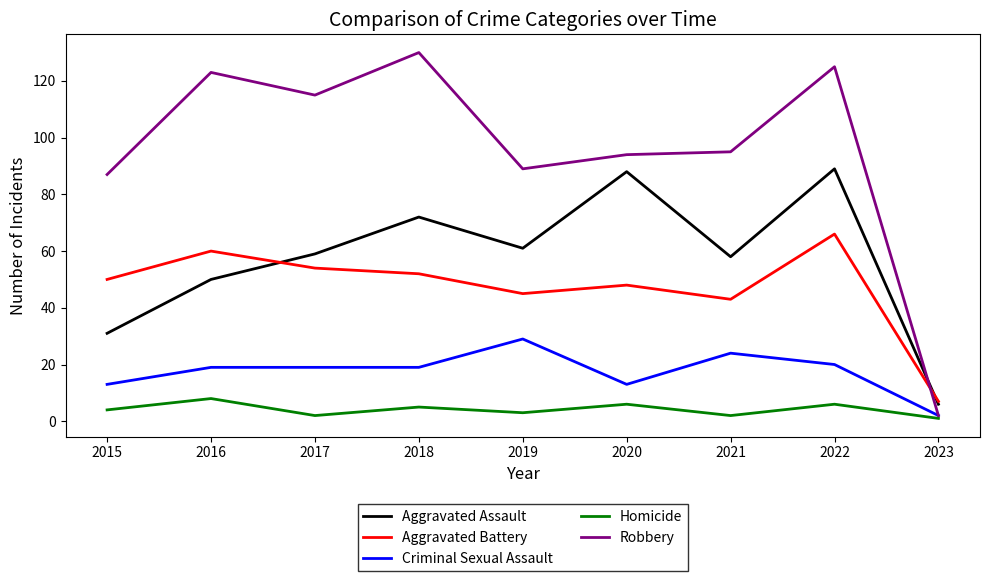

What value does the Aggravated Battery series have at 2020?

48